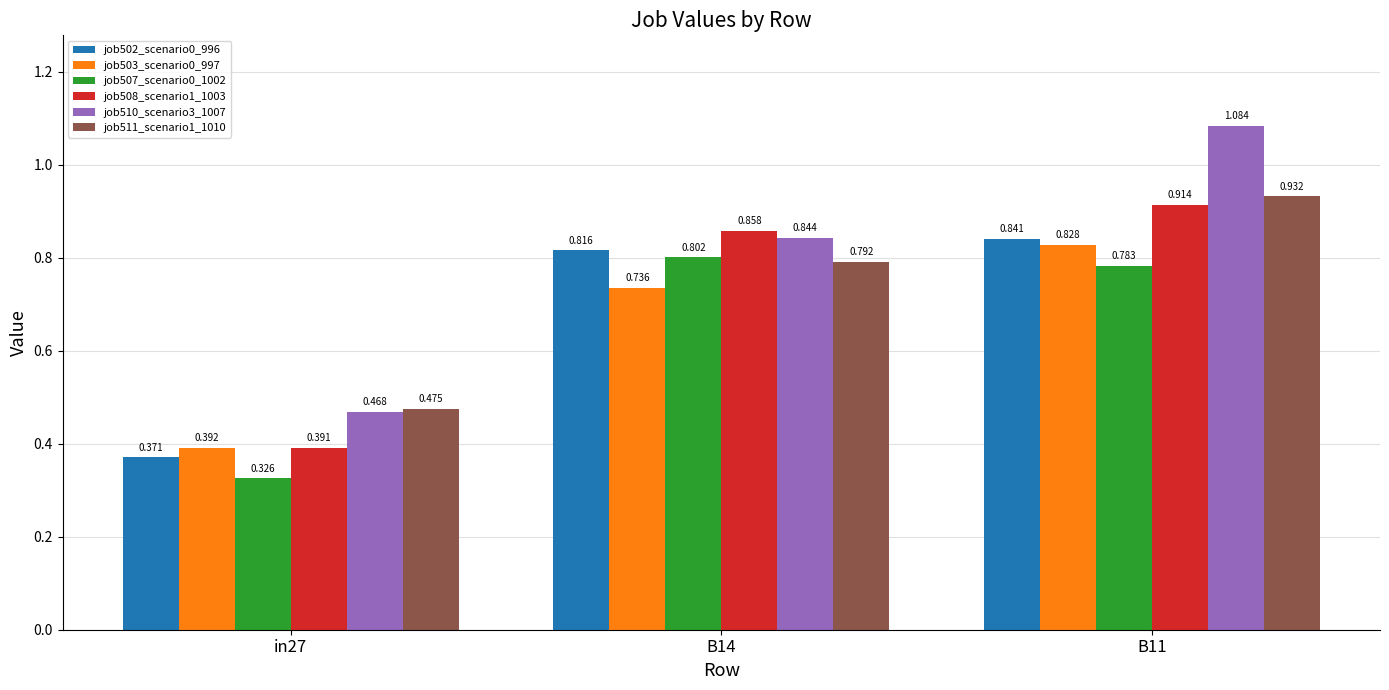

How many groups of bars are there?

3